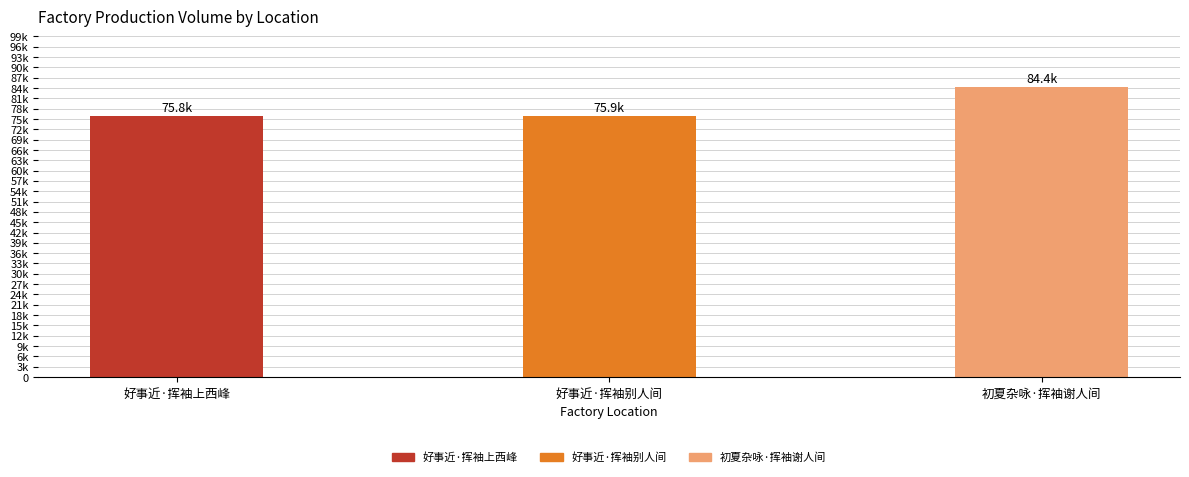

What is the value of the 3rd bar from the left?

84361